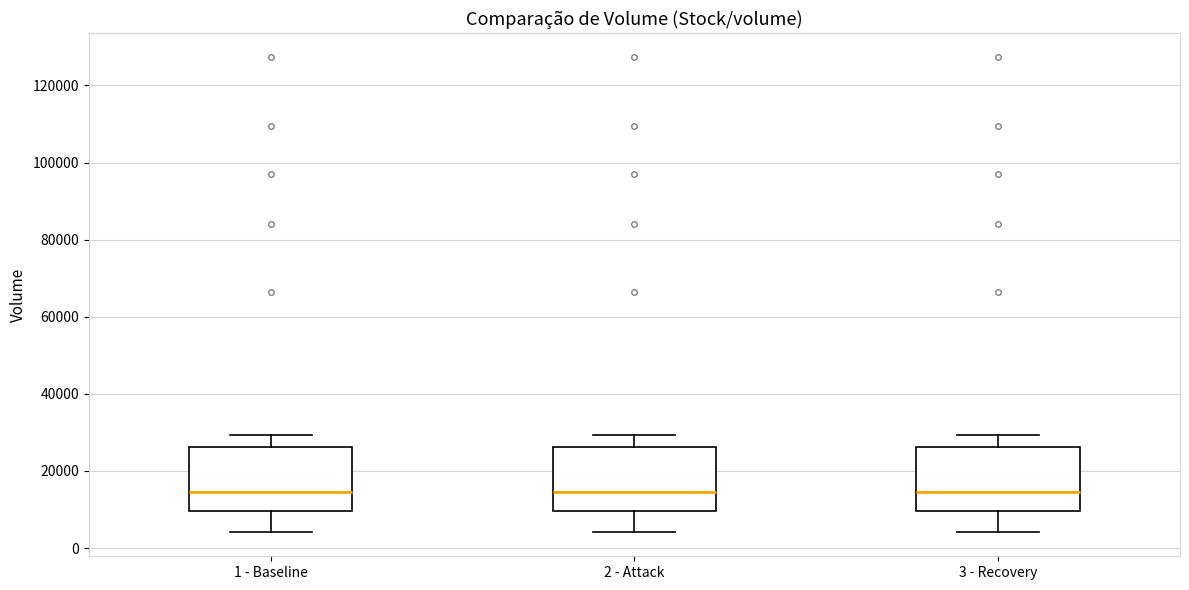

Where does the upper whisker of the box for 3 - Recovery end on the y-axis? The values are not printed on the chart, so give them approximately, as read against the axis.

30000